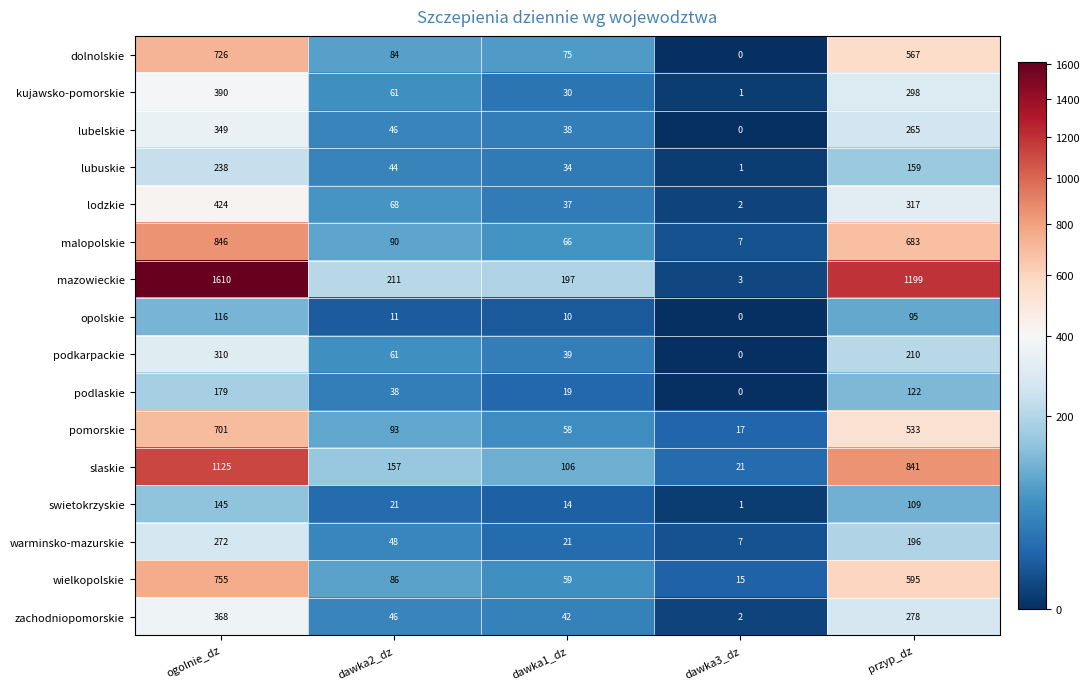

True or false: opolskie has a value of 24 at ogolnie_dz.

False